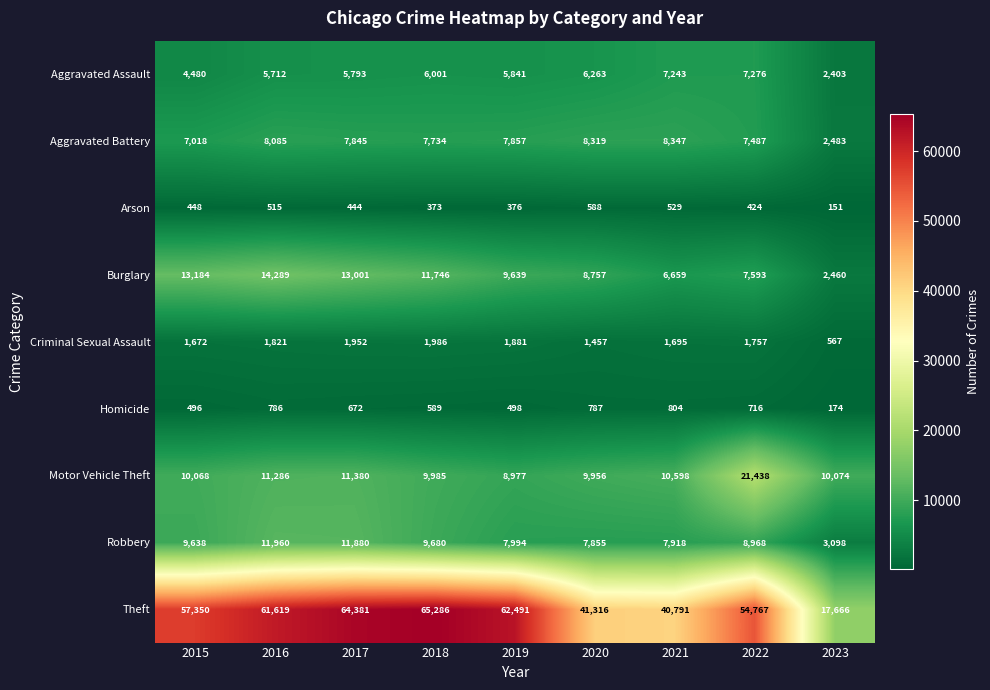

What is the maximum value shown in the chart?

65286